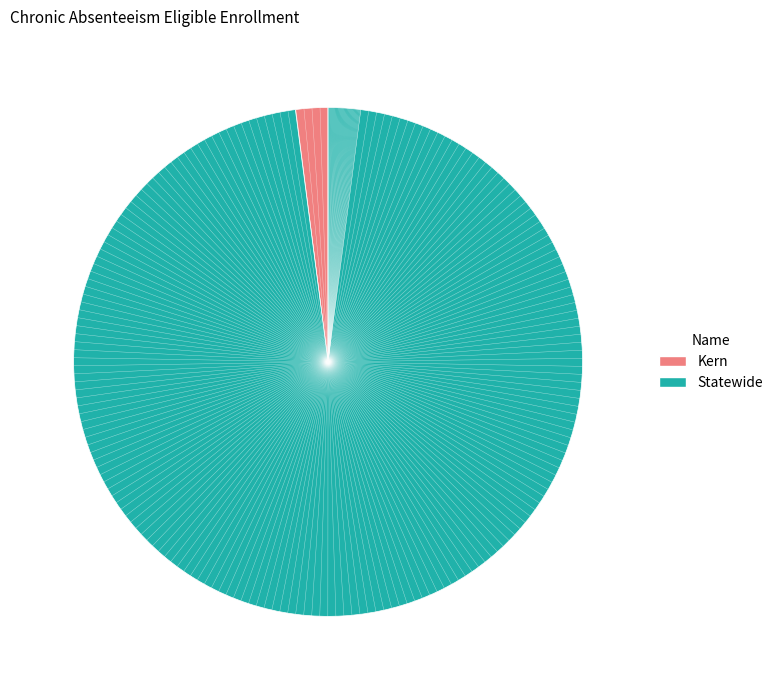

Which has a higher value, Statewide or Kern?

Statewide